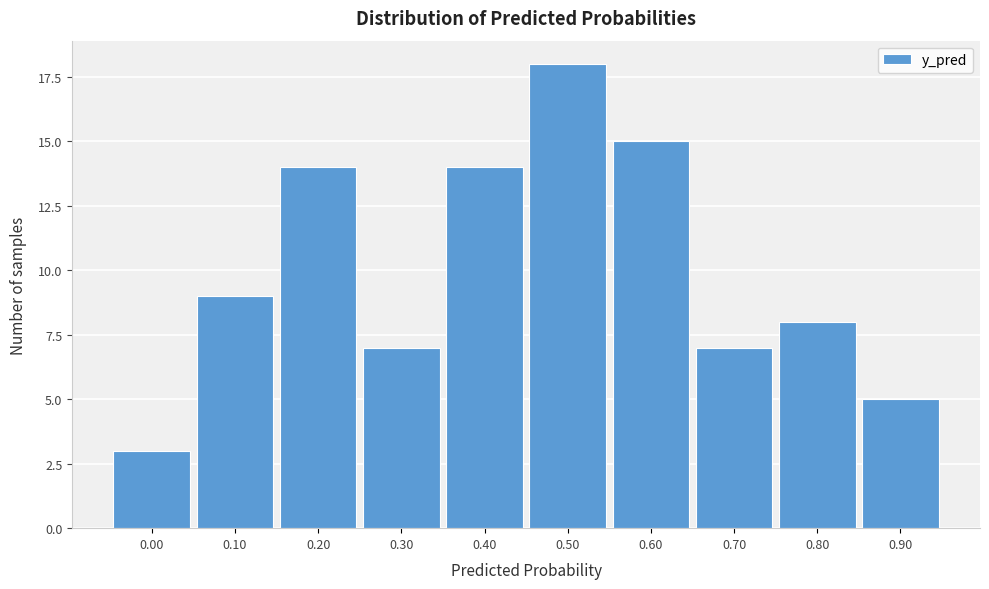

Reading left to right, what are all the values shown in this chart?

0.00=3	0.10=9	0.20=14	0.30=7	0.40=14	0.50=18	0.60=15	0.70=7	0.80=8	0.90=5